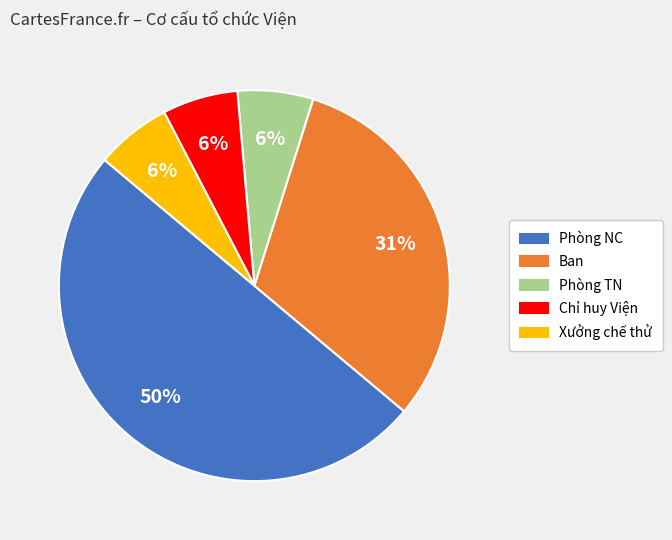

Is Phòng TN the majority of the pie?

No